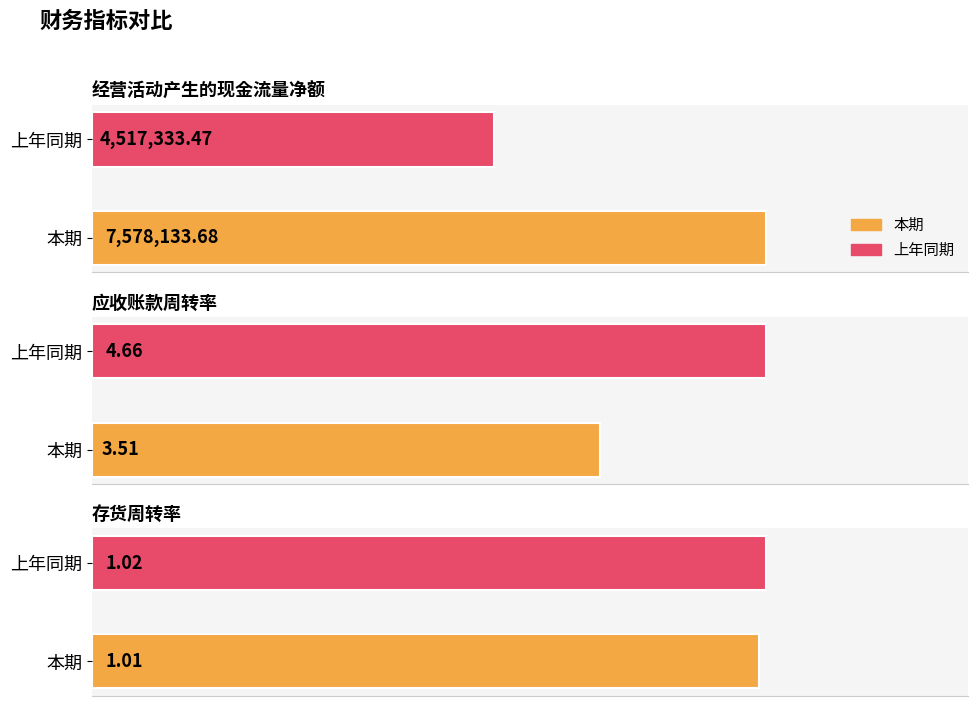

Which series changed the most between 应收账款周转率 and 存货周转率?

上年同期